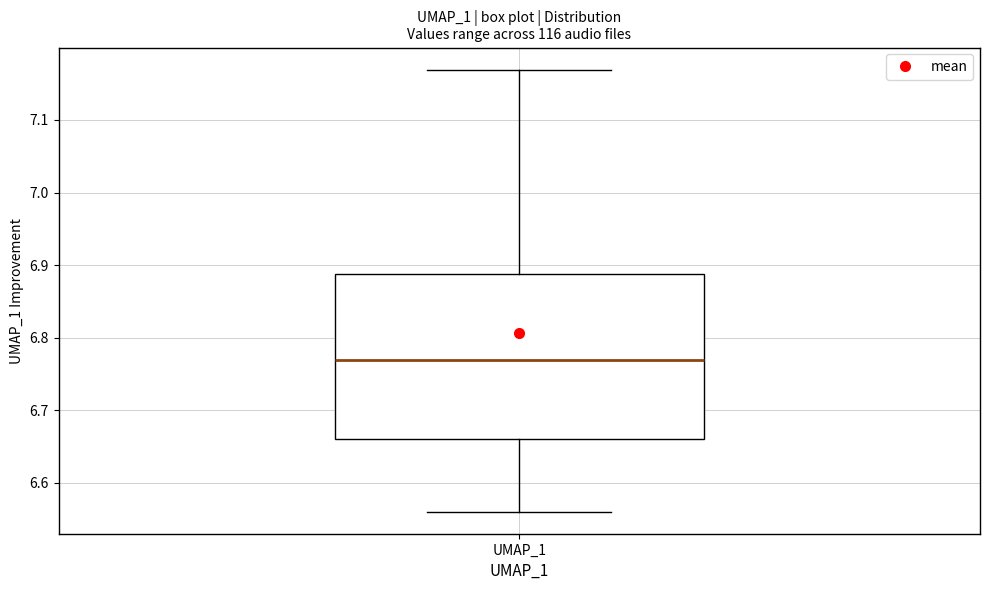

Read this box plot against the y-axis: the position of the median line, the range covered by the box, and the ends of both whiskers. The values are not printed on the chart, so give them approximately, as read against the axis.

median 6.77, box 6.66 to 6.89, whiskers 6.56 to 7.17